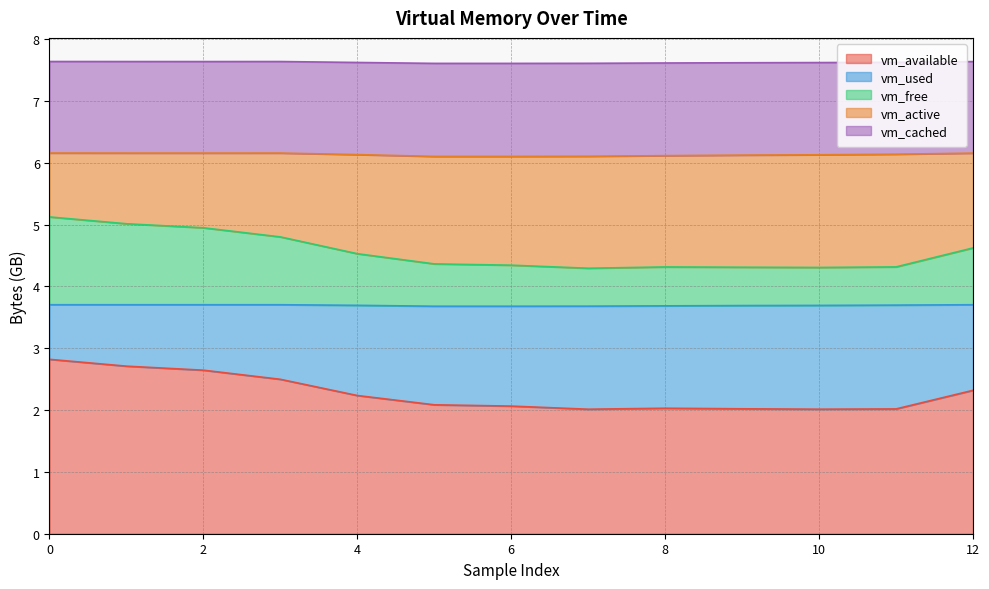

The value of vm_available at 12 is 3.9. True or false?

False